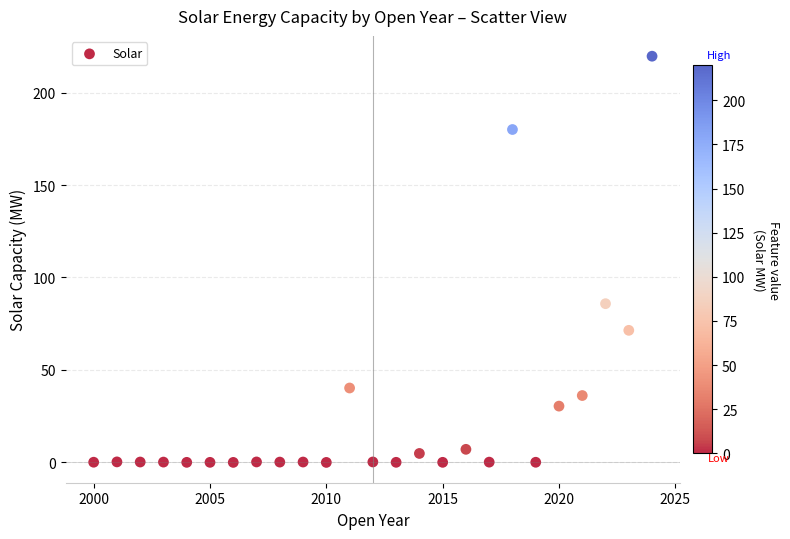

What is the range of X values (max minus min)?

24.0